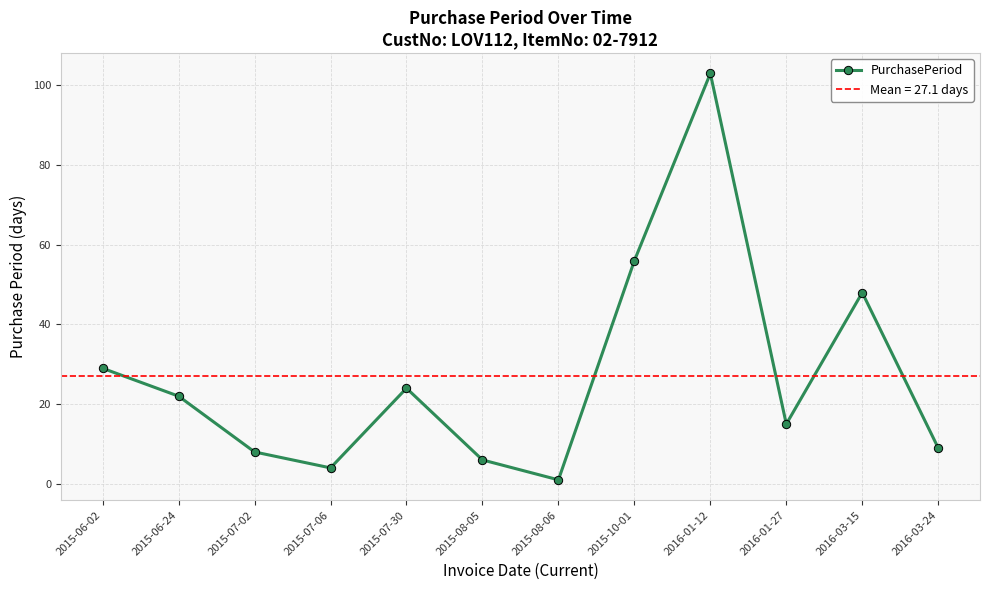

What is the difference between the values at 2015-06-24 and 2015-07-02?

14